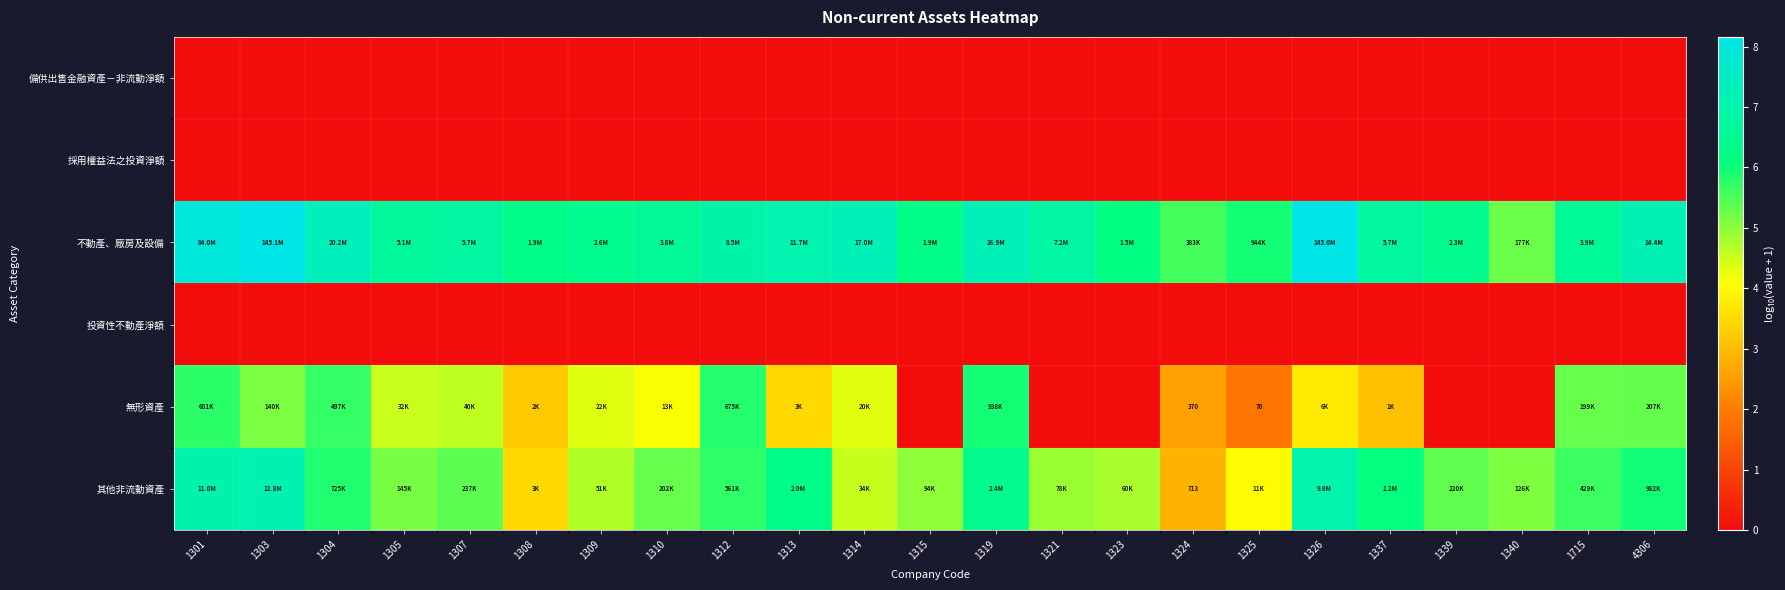

Which label corresponds to the smallest value in the chart?

1301